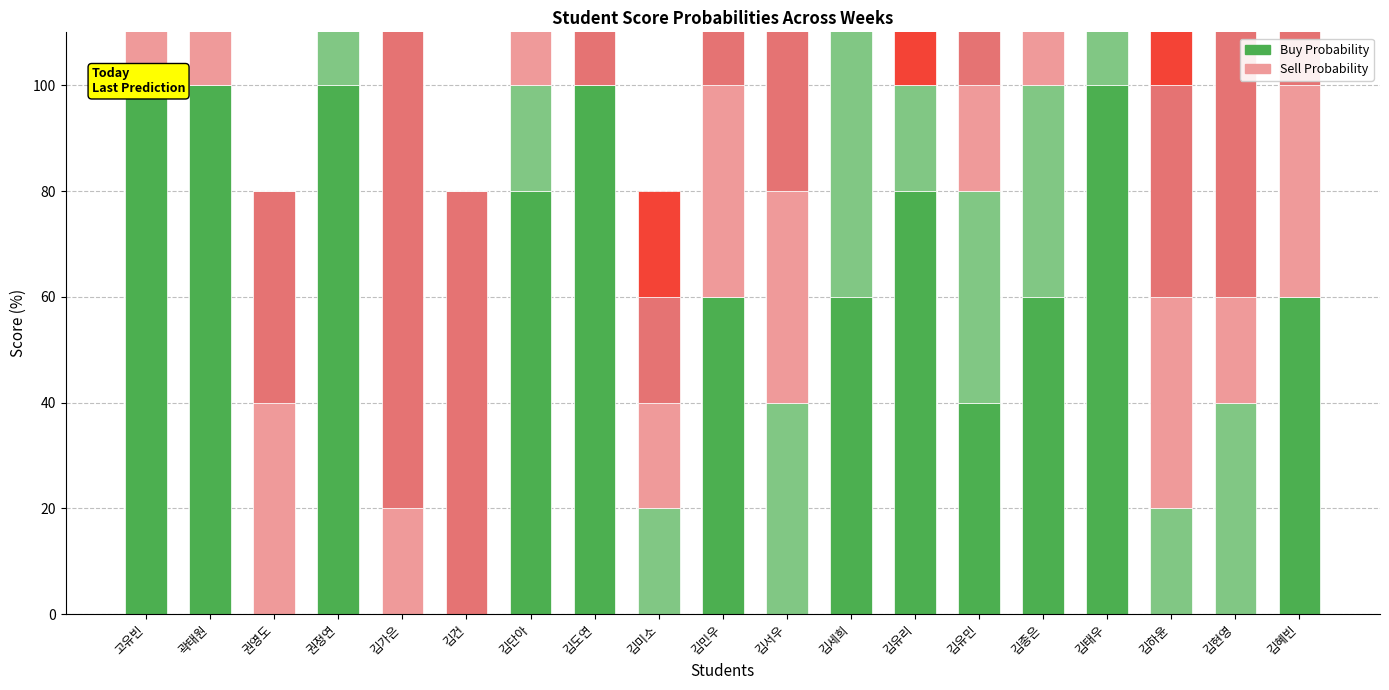

At which label does Buy - week 1 first exceed 60?

고유빈